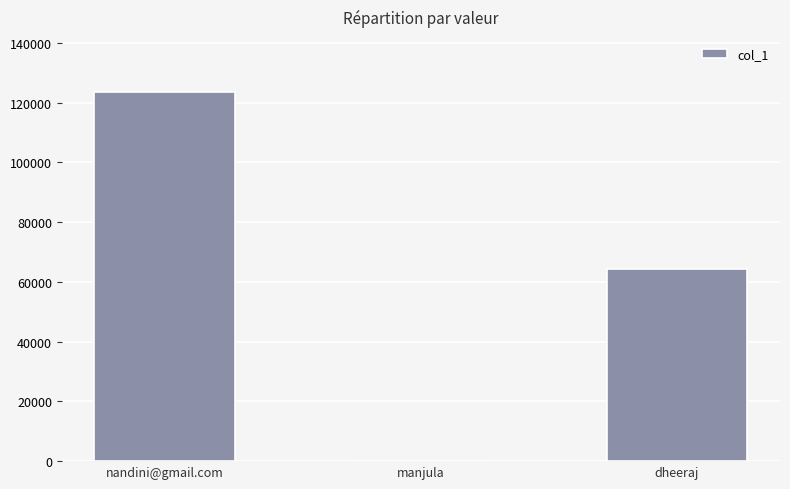

Which label corresponds to the largest value in the chart?

nandini@gmail.com